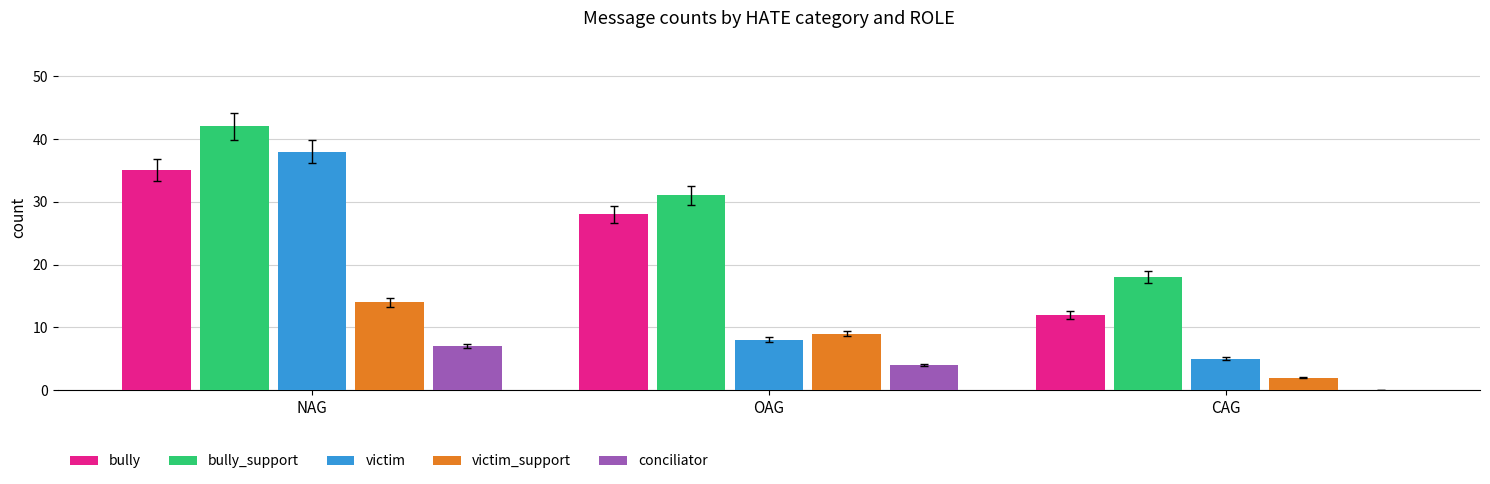

Where is bully nearest to the value 23?

OAG